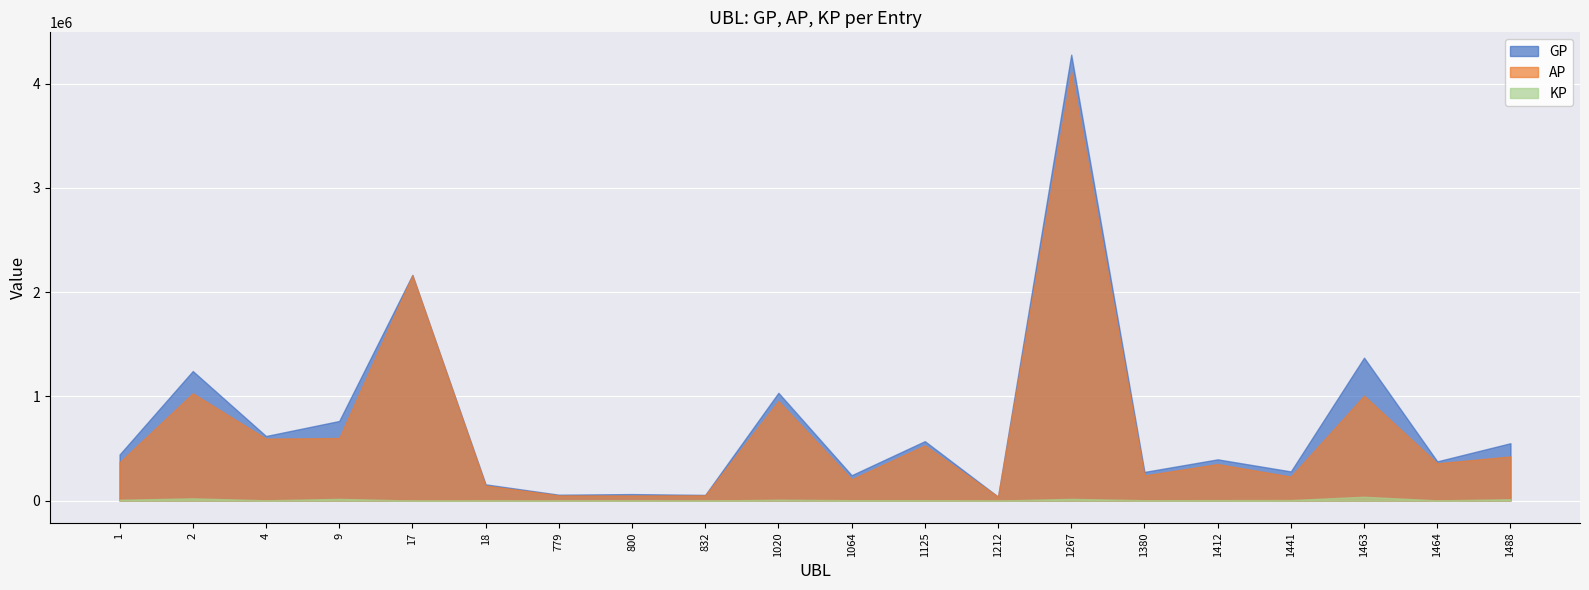

True or false: GP has a value of 1756542.9 at 1020.

False